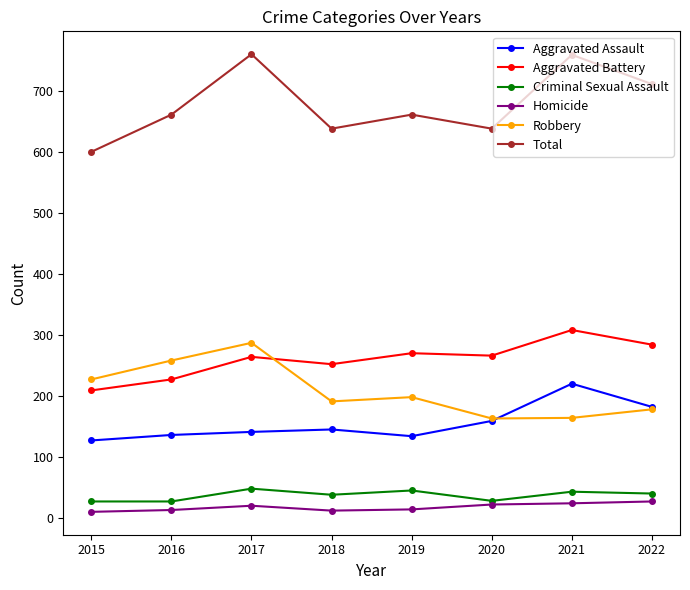

True or false: Aggravated Assault has more than 1 points higher than both neighbors.

True